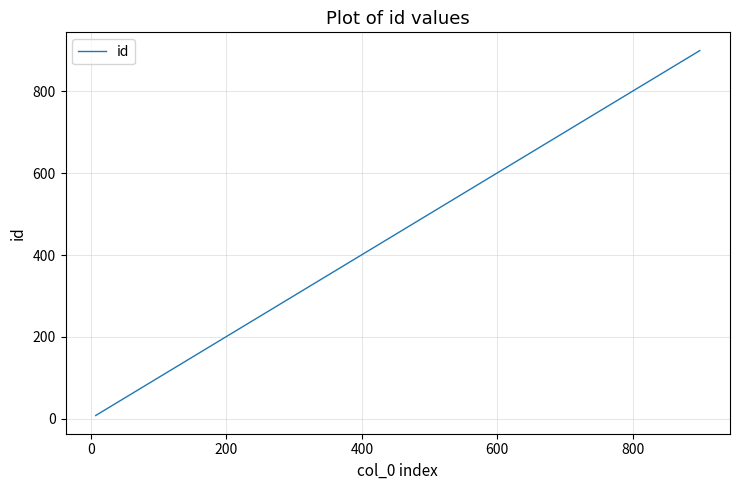

Reading left to right, what are all the values shown in this chart?

8	111	112	121	132	142	218	460	518	688	698	716	759	776	900